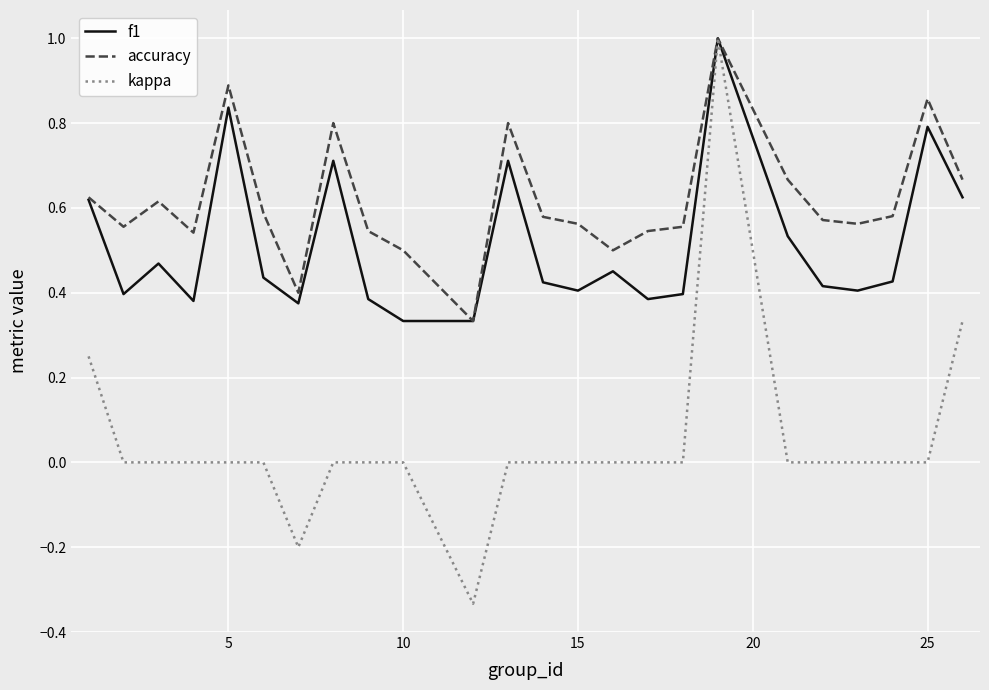

List the series in order of their overall mean, highest first.

accuracy, f1, kappa